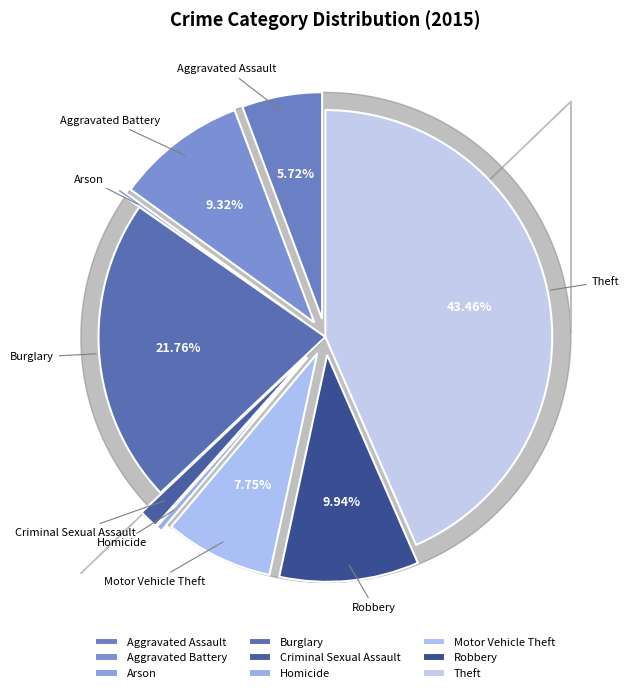

What is the ratio of the value at Motor Vehicle Theft to the value at Burglary?

0.4